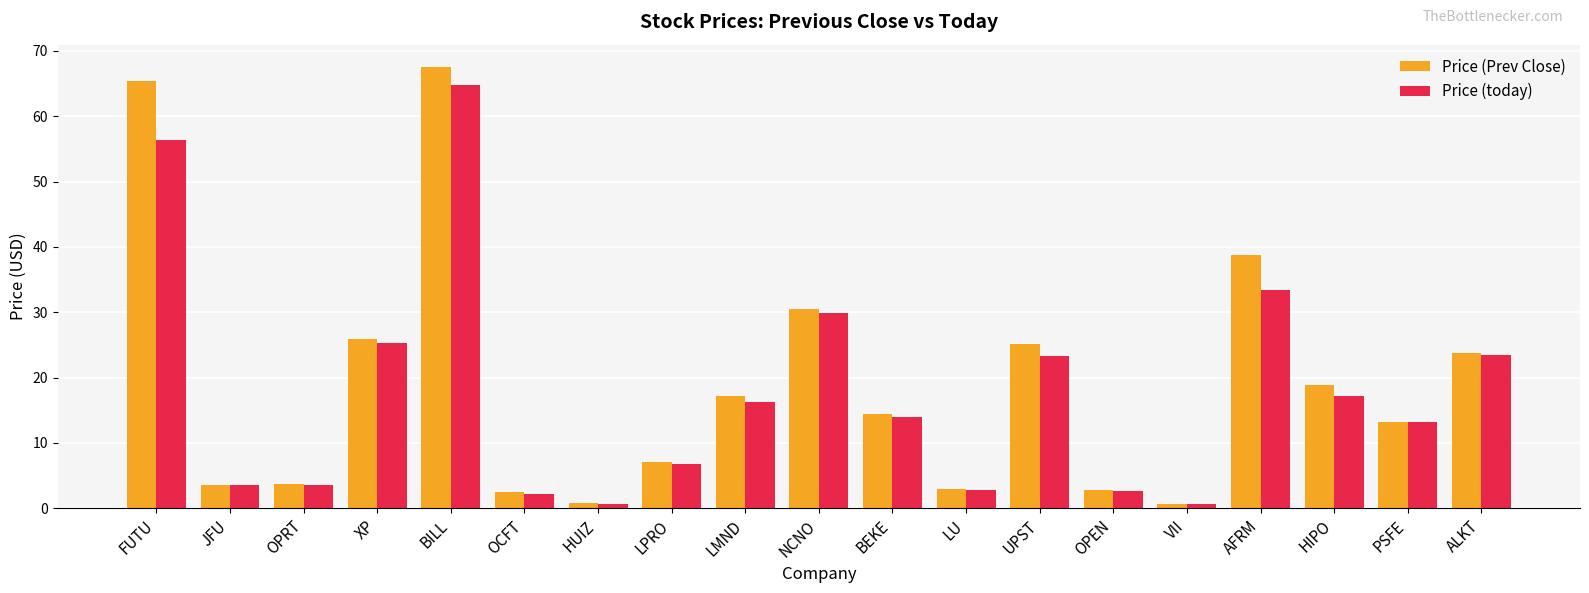

At how many categories does at least one series exceed 42?

2